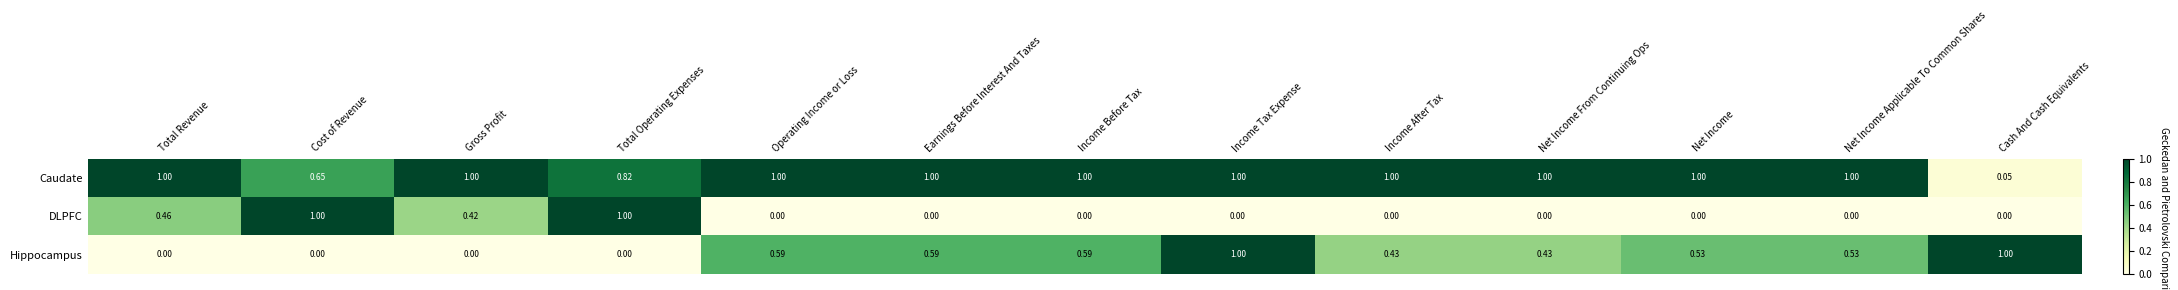

Rank the series at Total Operating Expenses from lowest to highest value.

Hippocampus, Caudate, DLPFC